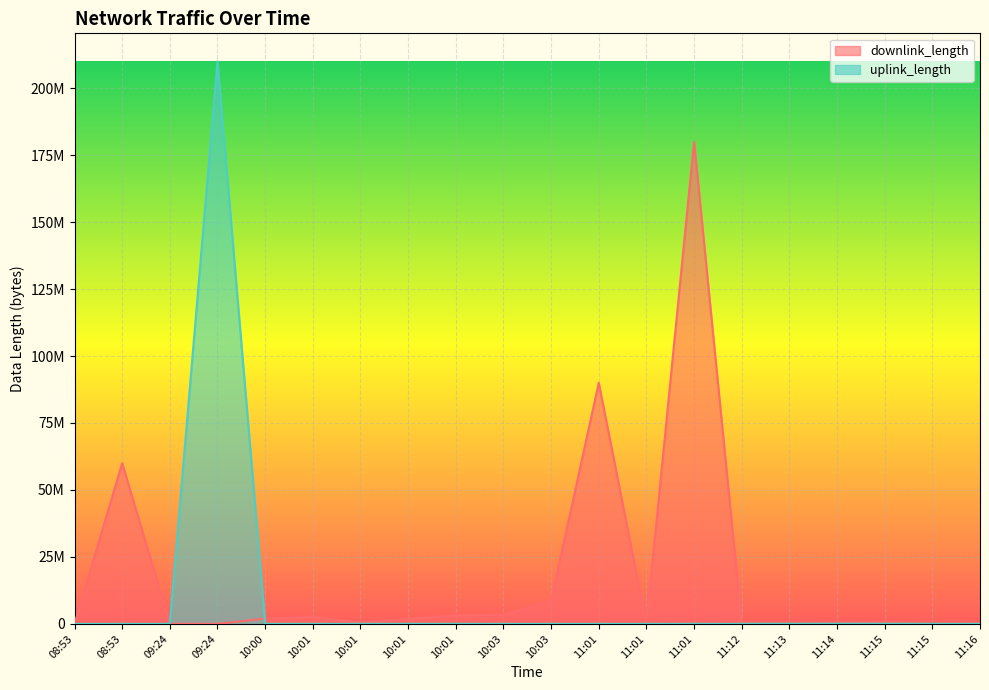

List the series in order of their overall mean, highest first.

downlink_length, uplink_length